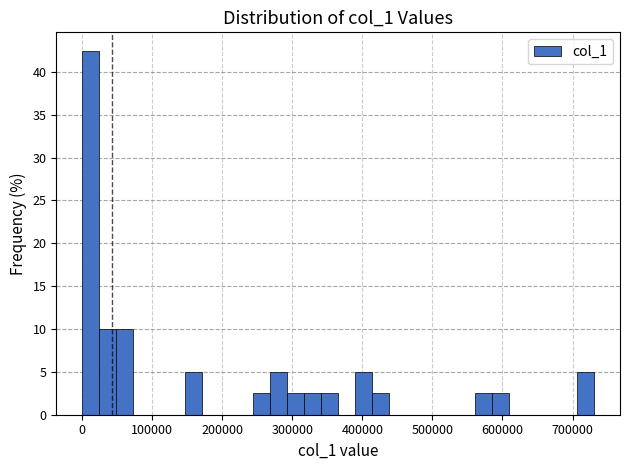

Read against the x-axis, roughly where is the centre of the tallest bar?

10000